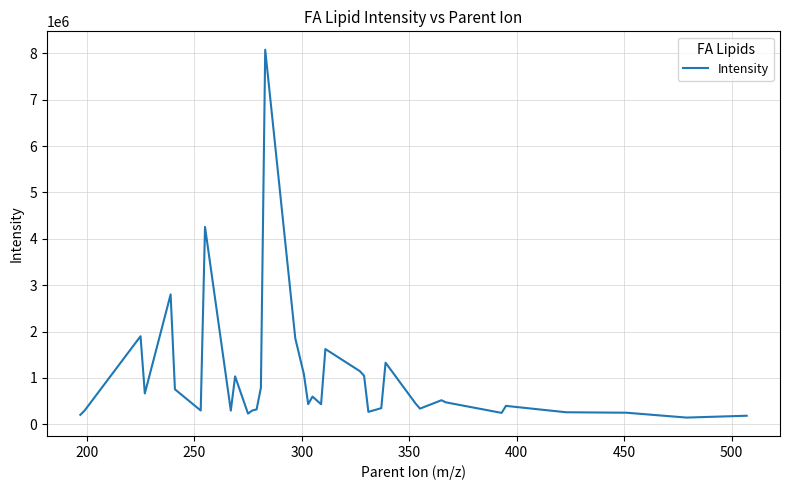

What is the greatest value displayed?

8077056.0